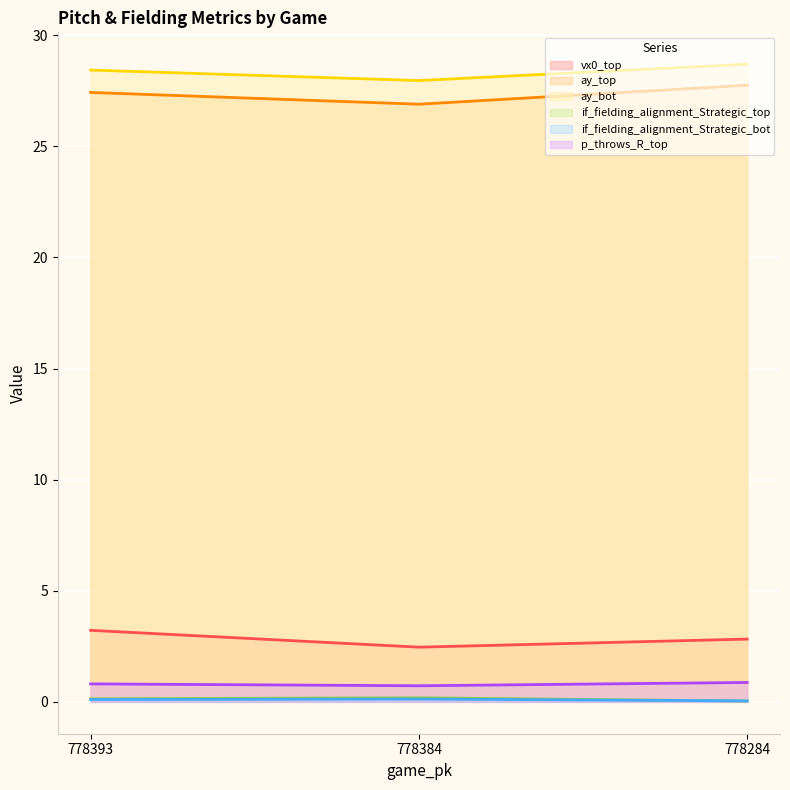

How many vx0_top values are between 2 and 3?

2